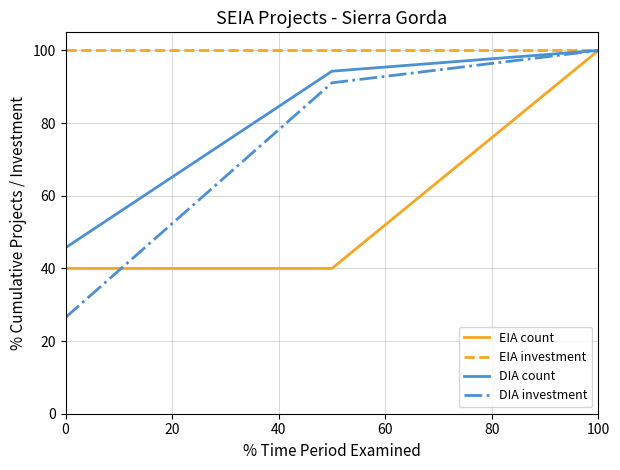

How many lines are shown in the chart?

4